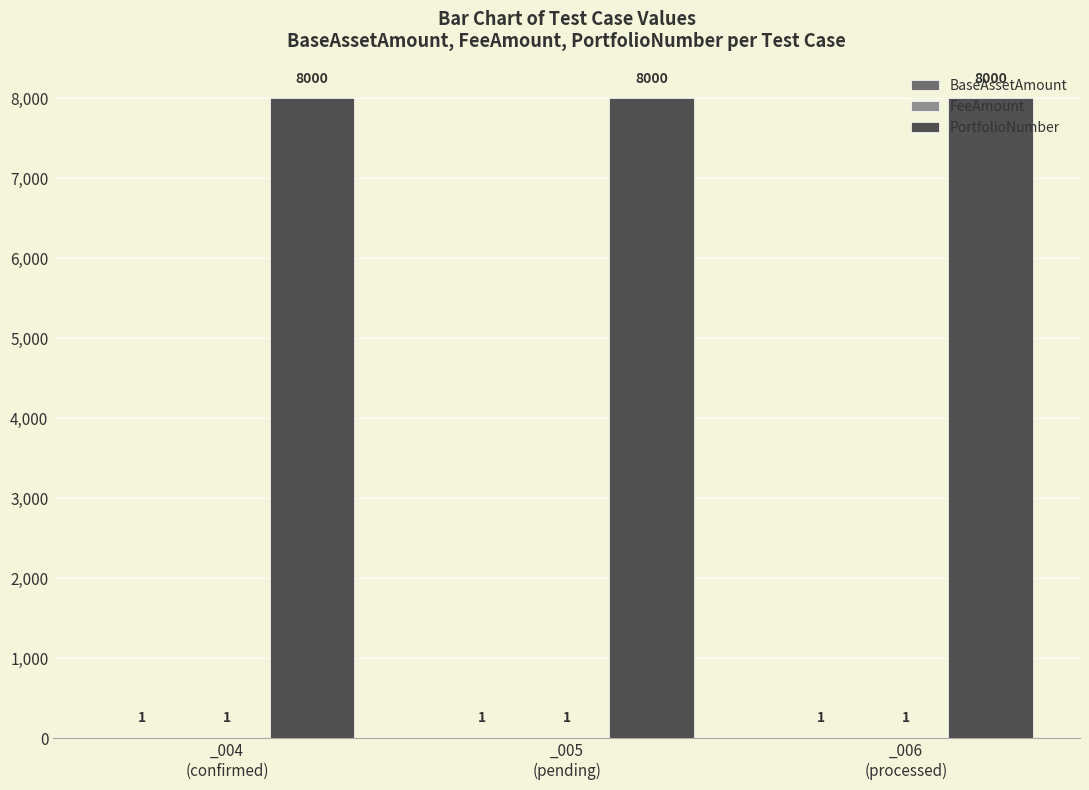

What is the minimum value for FeeAmount?

1